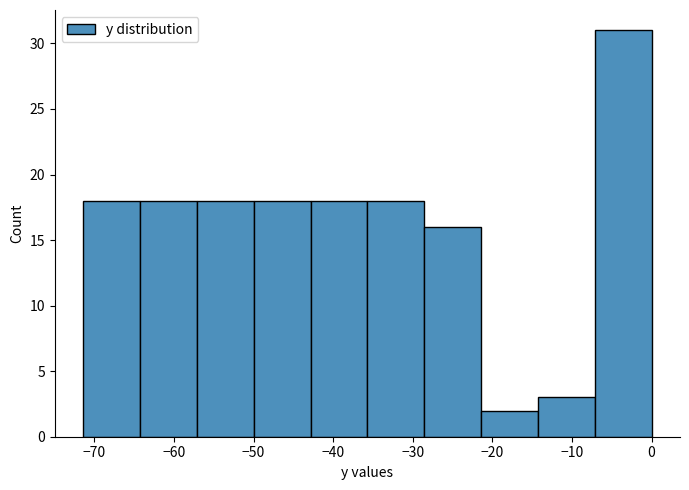

Reading left to right, transcribe this chart: for each bar, give the range it covers on the x-axis and its height. Neither the bar edges nor the heights are printed on the chart, so give them approximately, as read against the axes.

-71 to -64: 18
-64 to -57: 18
-57 to -50: 18
-50 to -43: 18
-43 to -36: 18
-36 to -29: 18
-29 to -21: 16
-21 to -14: 2
-14 to -7: 3
-7 to 0: 31